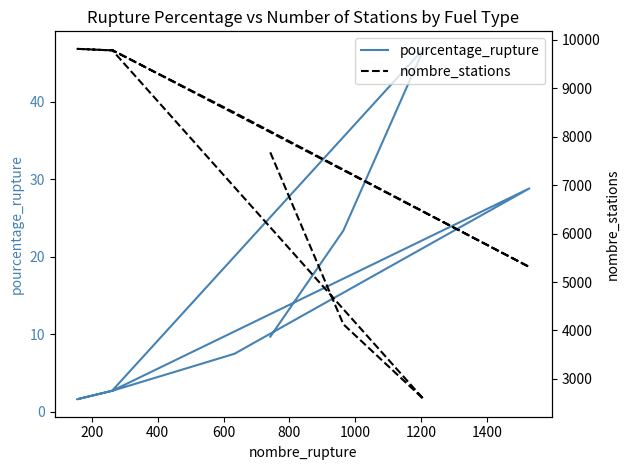

Rank the series by their average value, from lowest to highest.

pourcentage_rupture, nombre_stations